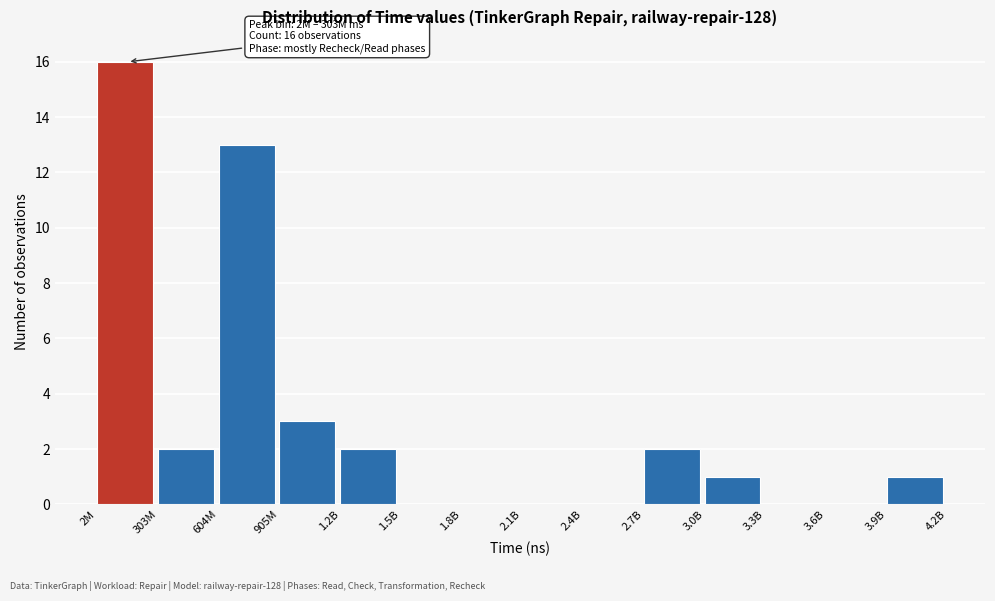

Reading right to left, extract all data points from this chart.

3.9B=1	3.6B=0	3.3B=0	3.0B=1	2.7B=2	2.4B=0	2.1B=0	1.8B=0	1.5B=0	1.2B=2	905M=3	604M=13	303M=2	2M=16